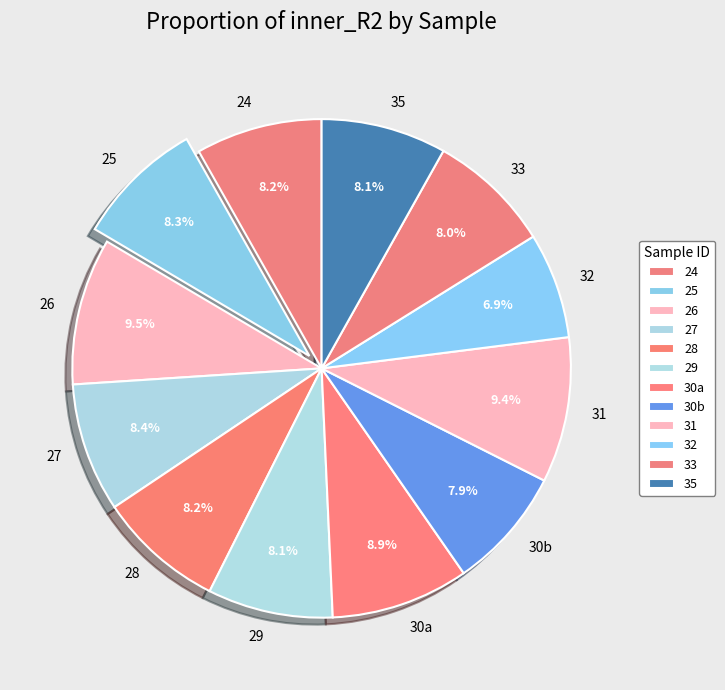

Is there a majority slice in this chart?

No